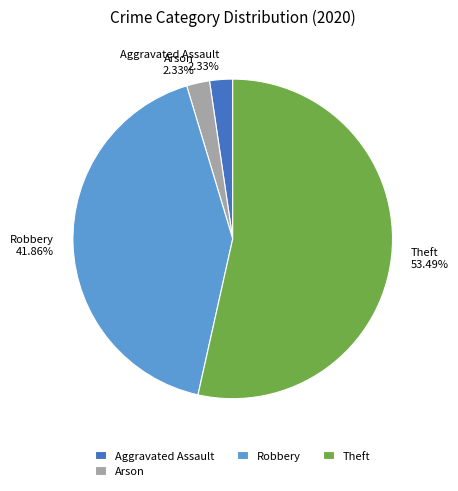

Is there a majority slice in this chart?

Yes